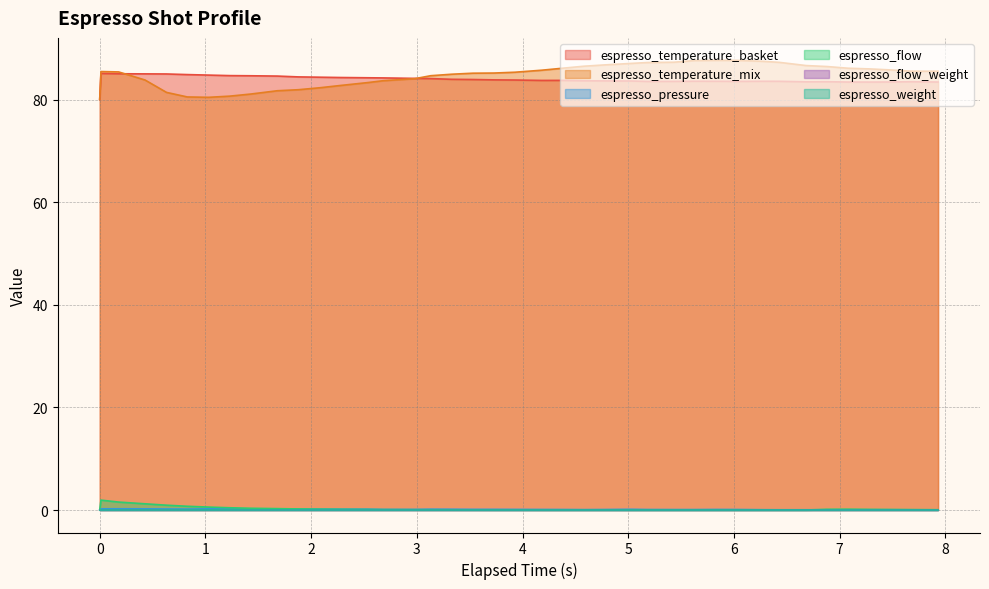

True or false: espresso_temperature_mix has a value of 24.3 at 7.079.

False